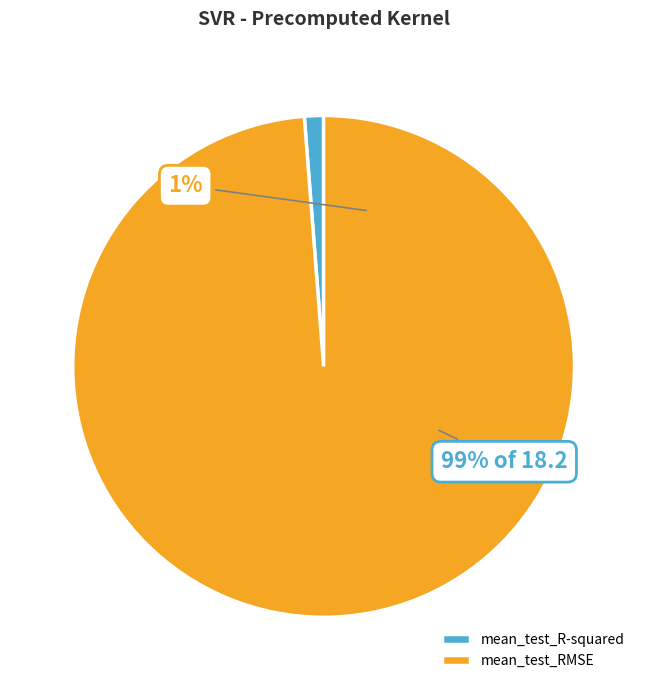

Which slice is the smallest?

mean_test_R-squared